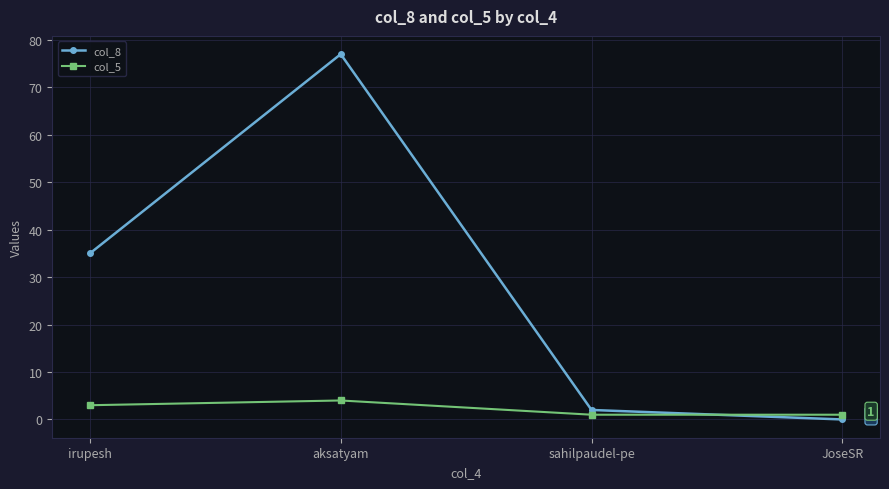

Between which two adjacent categories do col_5 and col_8 first intersect?

sahilpaudel-pe and JoseSR